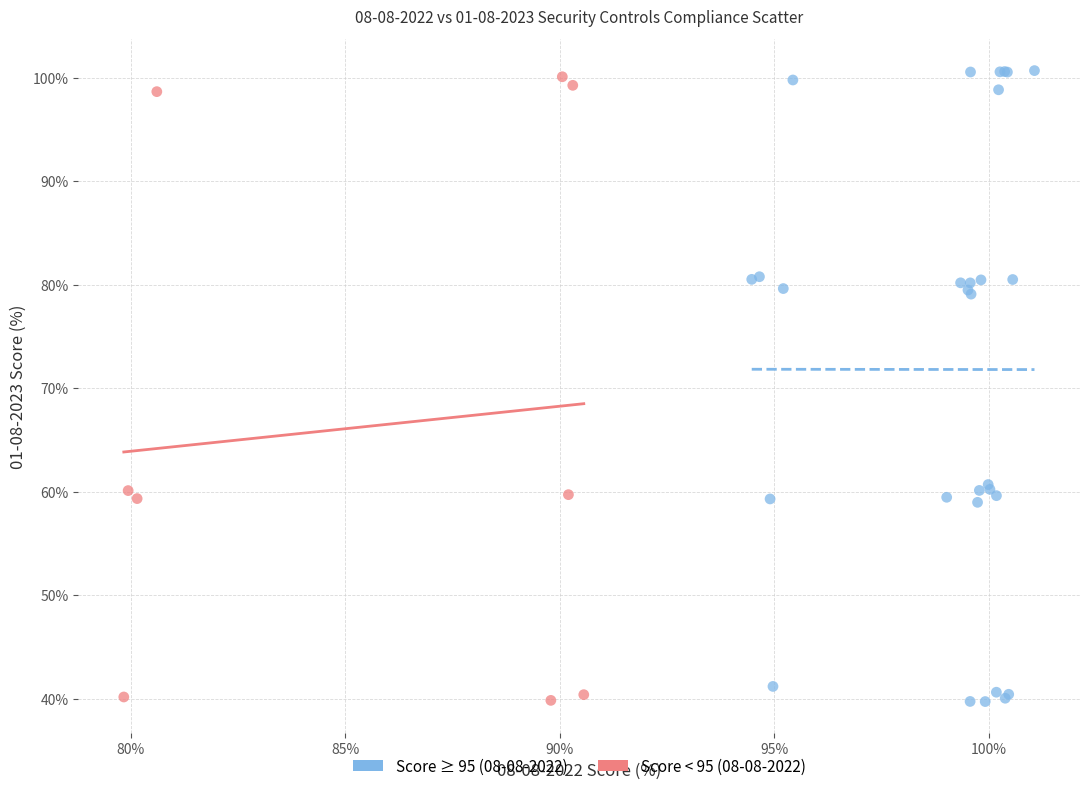

What are all the series names shown in the legend?

Score ≥ 95 (08-08-2022), Score < 95 (08-08-2022)